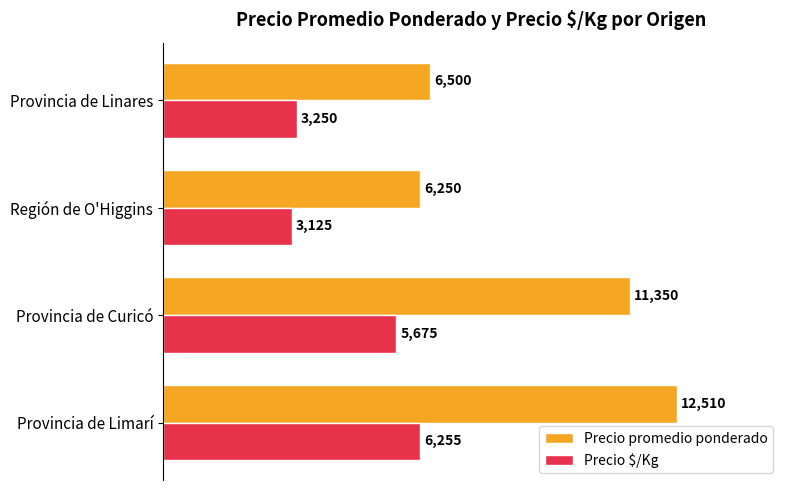

List the series in order of their overall mean, highest first.

Precio promedio ponderado, Precio $/Kg